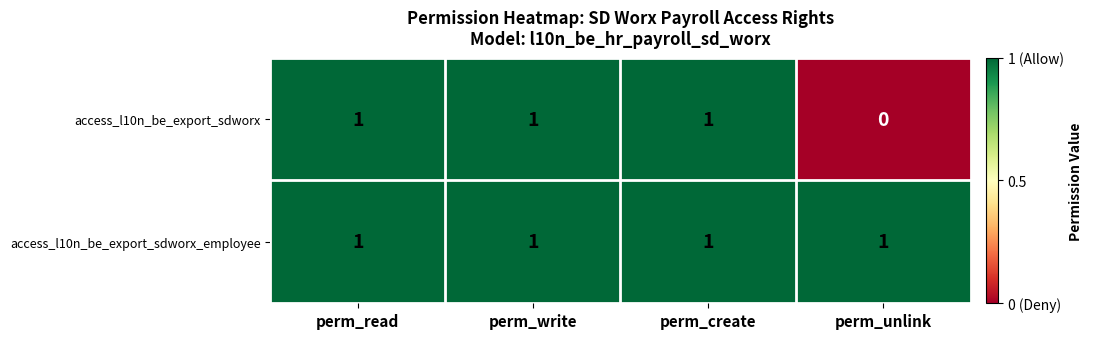

Which label corresponds to the smallest value in the chart?

perm_unlink